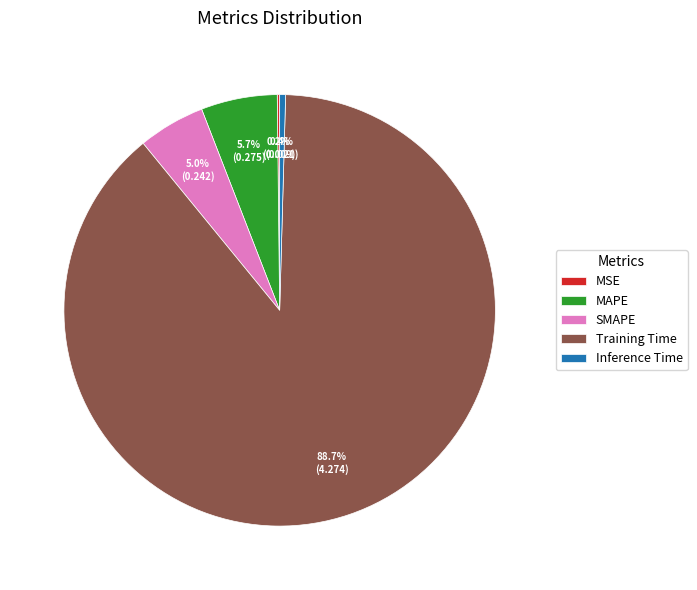

Which category has the biggest portion of the pie?

Training Time